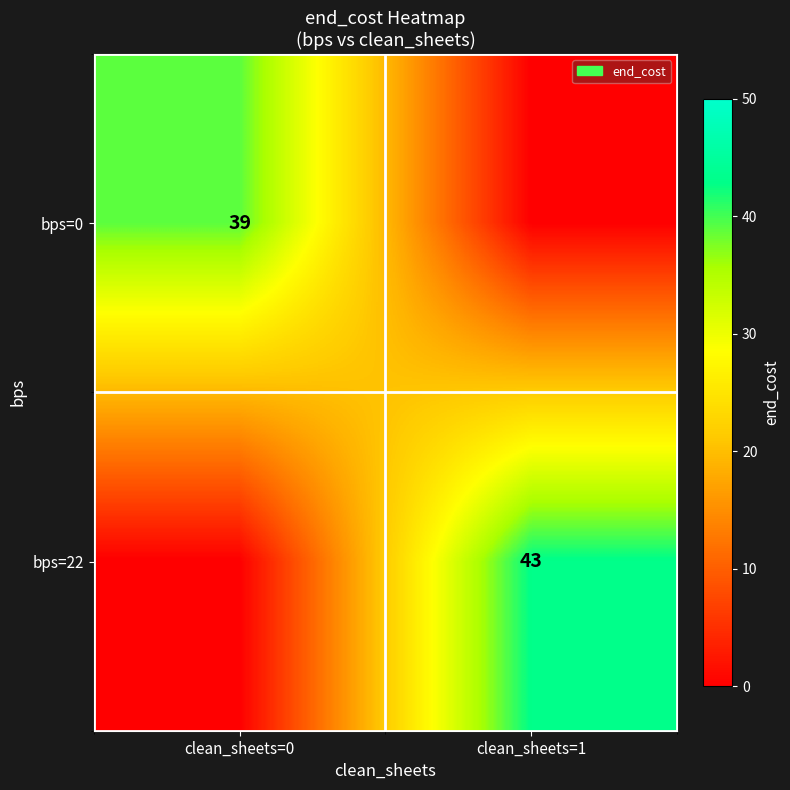

How many distinct data groups are displayed?

2